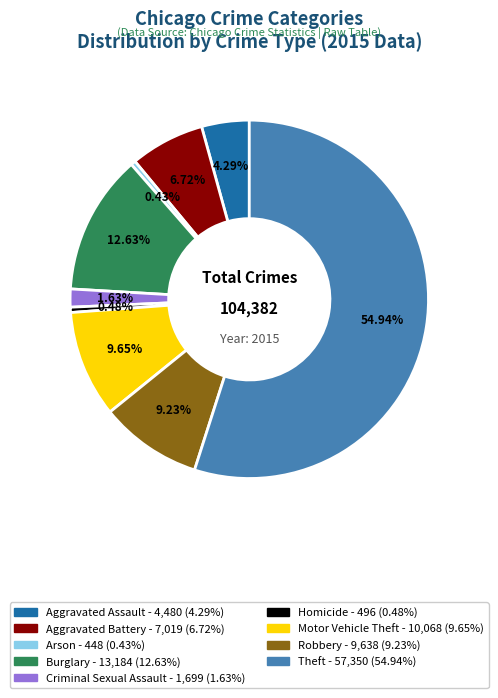

What is the ratio of the value at Criminal Sexual Assault to the value at Arson?

3.8